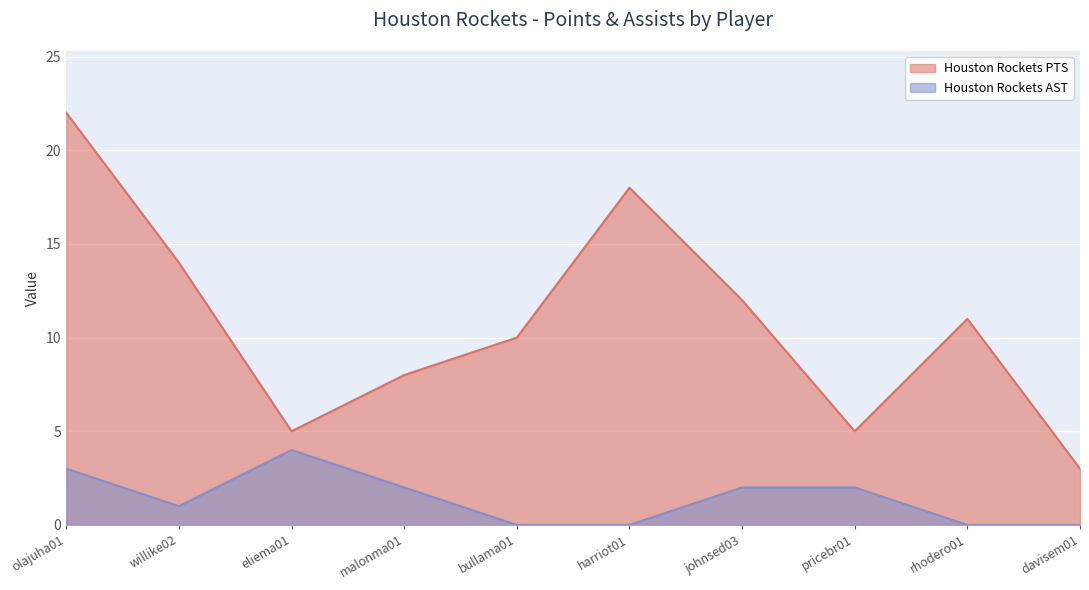

True or false: Houston Rockets PTS and Houston Rockets AST intersect in this chart.

False